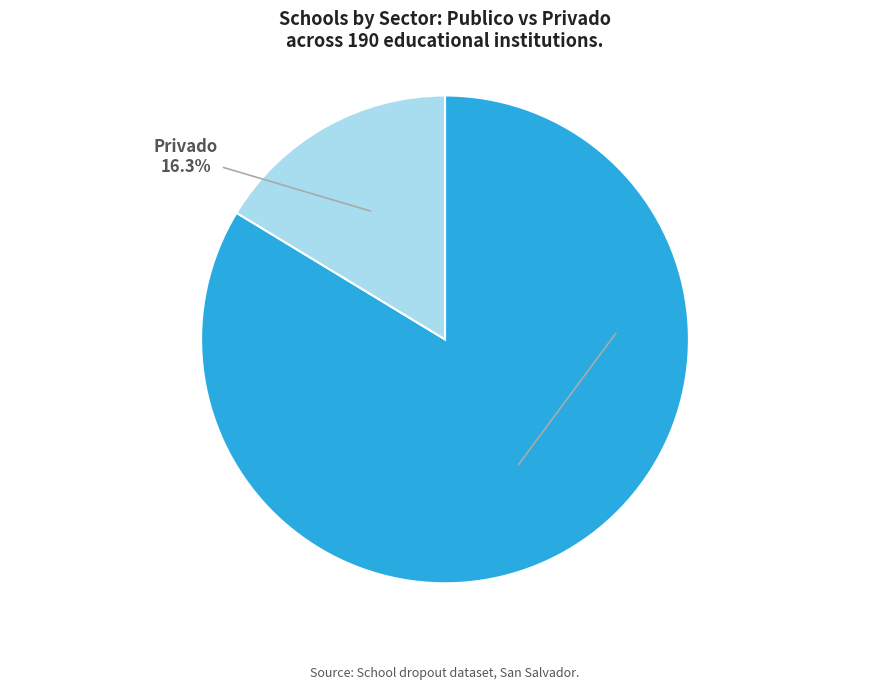

Combined, what portion of the pie is Publico and Privado?

100.0%